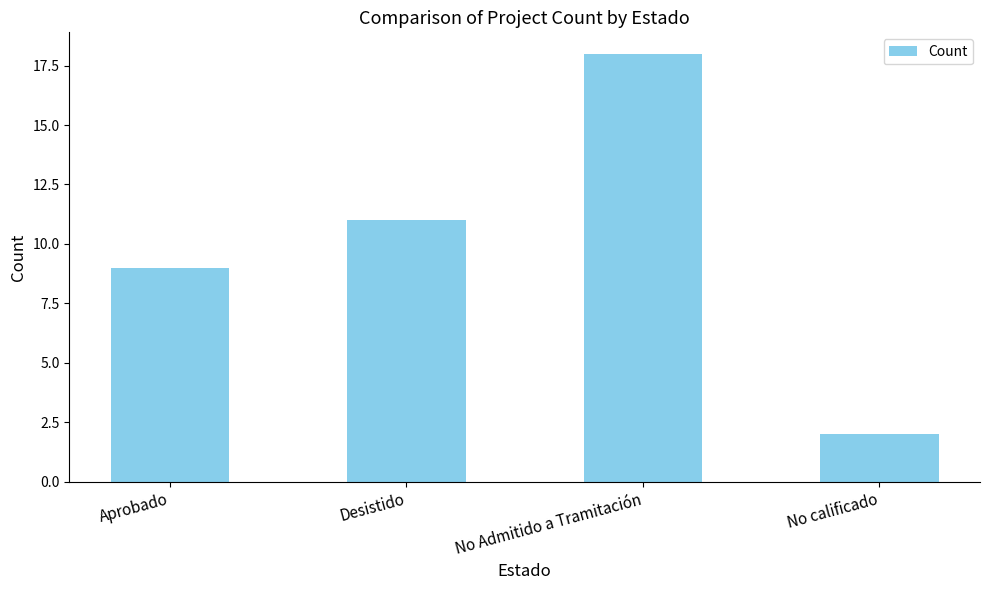

What is the value of the 4th bar from the left?

2